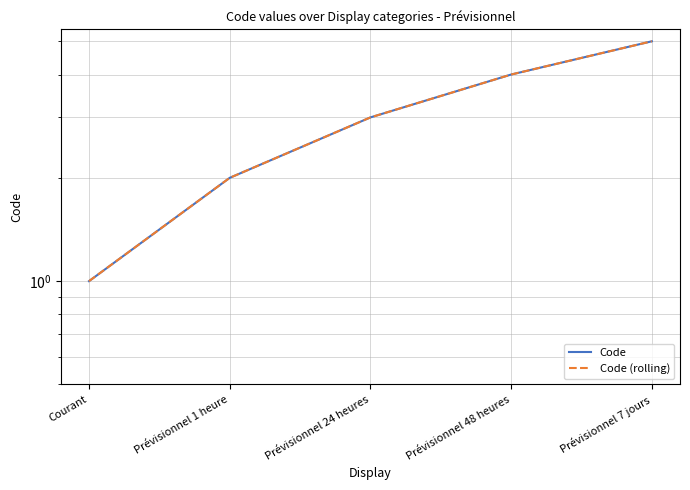

What is the maximum value for Code (rolling)?

5